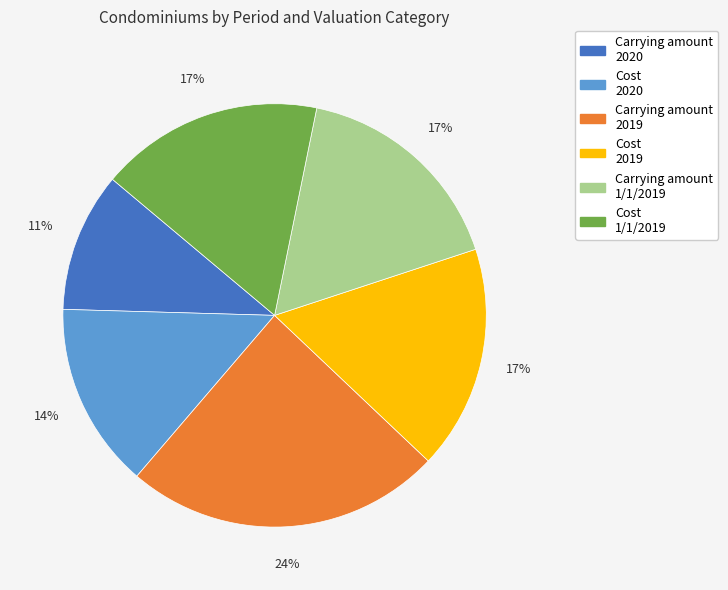

Does any single category account for the majority?

No